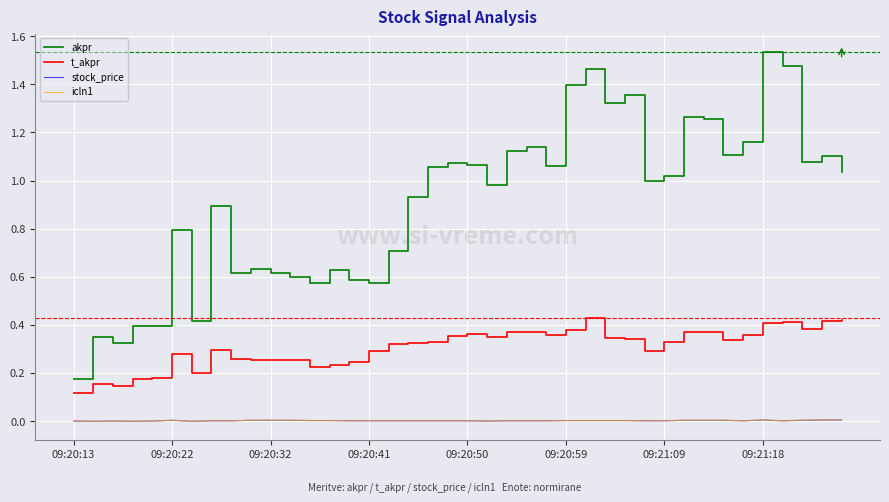

What is the sum of all stock_price values?

0.1